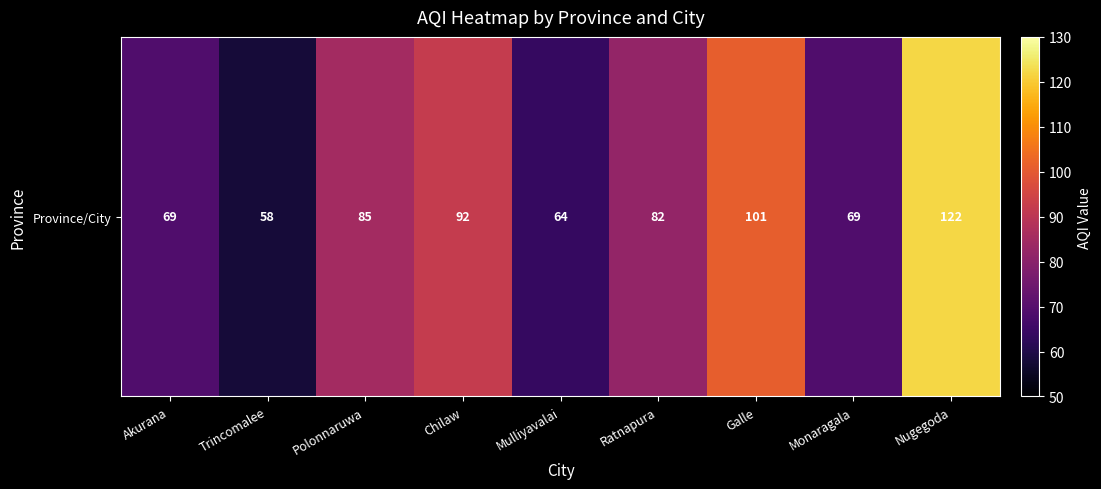

What is the ratio of the value at Ratnapura to the value at Polonnaruwa?

1.0